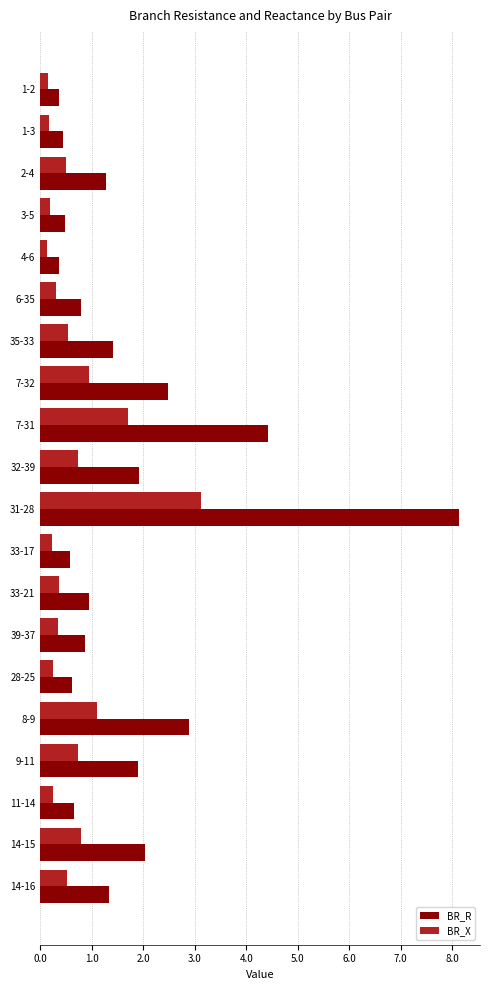

Where is BR_R nearest to the value 4?

7-31